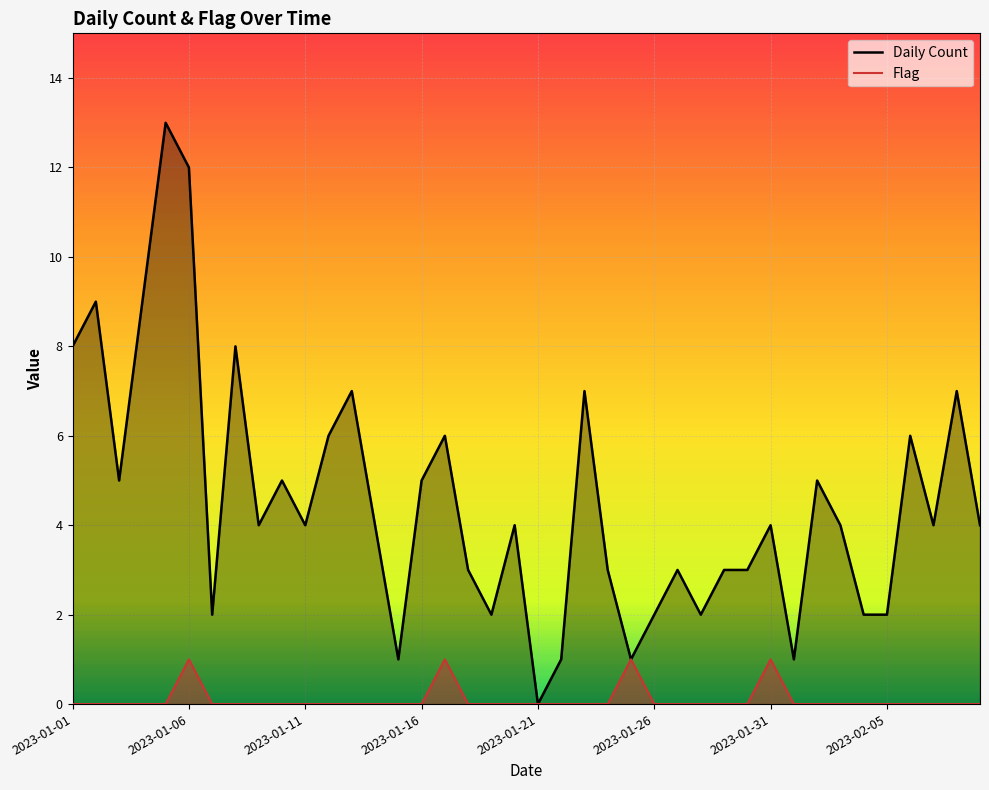

Which series has the largest range (max minus min)?

Daily Count